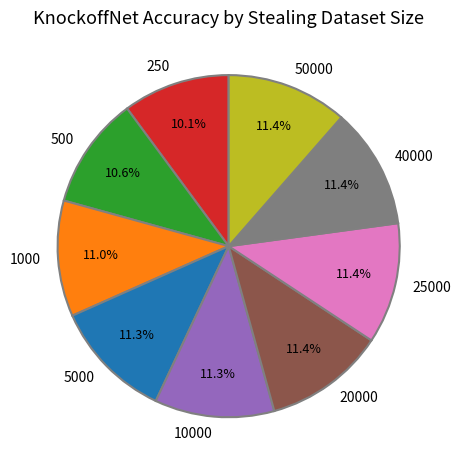

How many segments does this pie chart have?

9